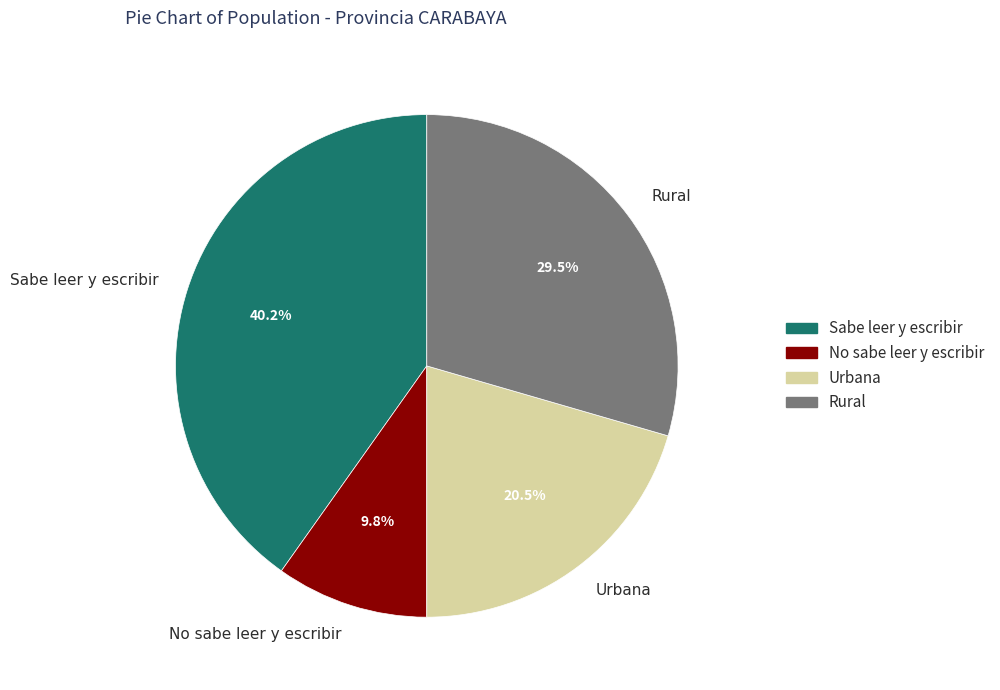

Is Sabe leer y escribir the majority of the pie?

No